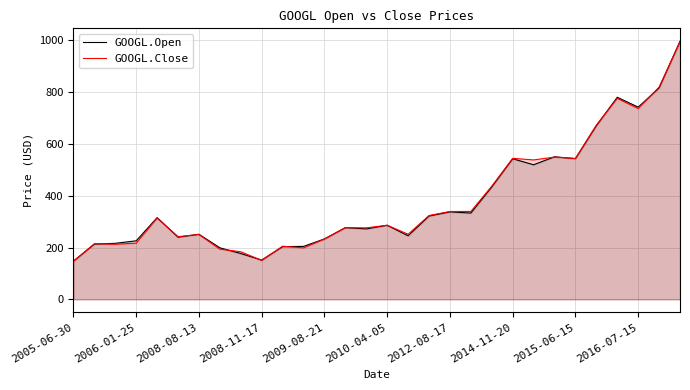

At which category is the sum across all series the highest?

29